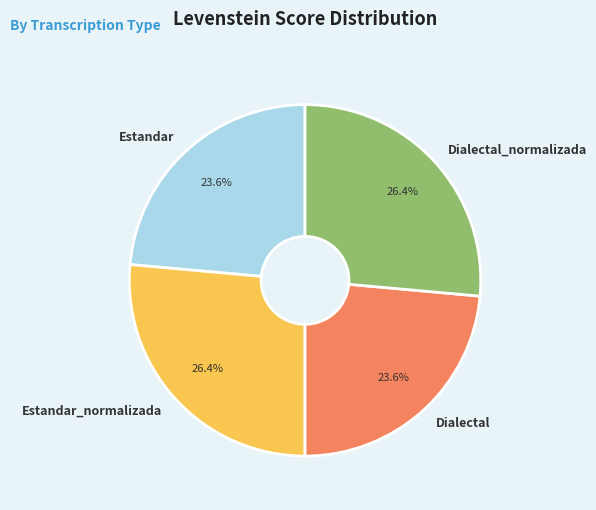

Does Dialectal_normalizada represent more than half of the total?

No